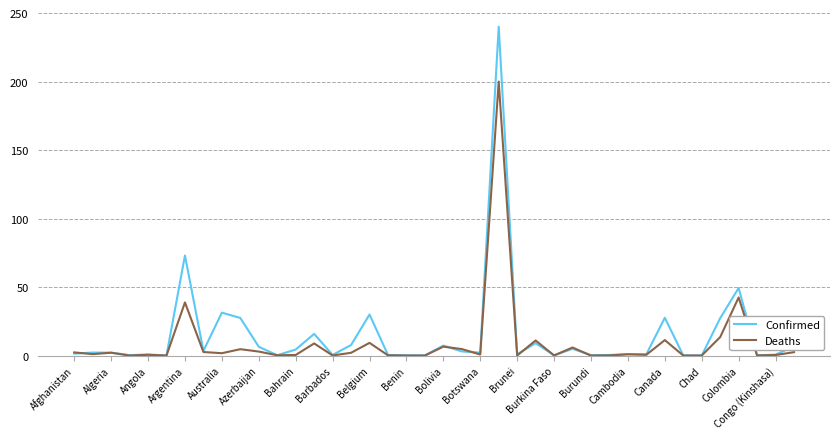

Rank the series by their maximum value, from highest to lowest.

Confirmed, Deaths